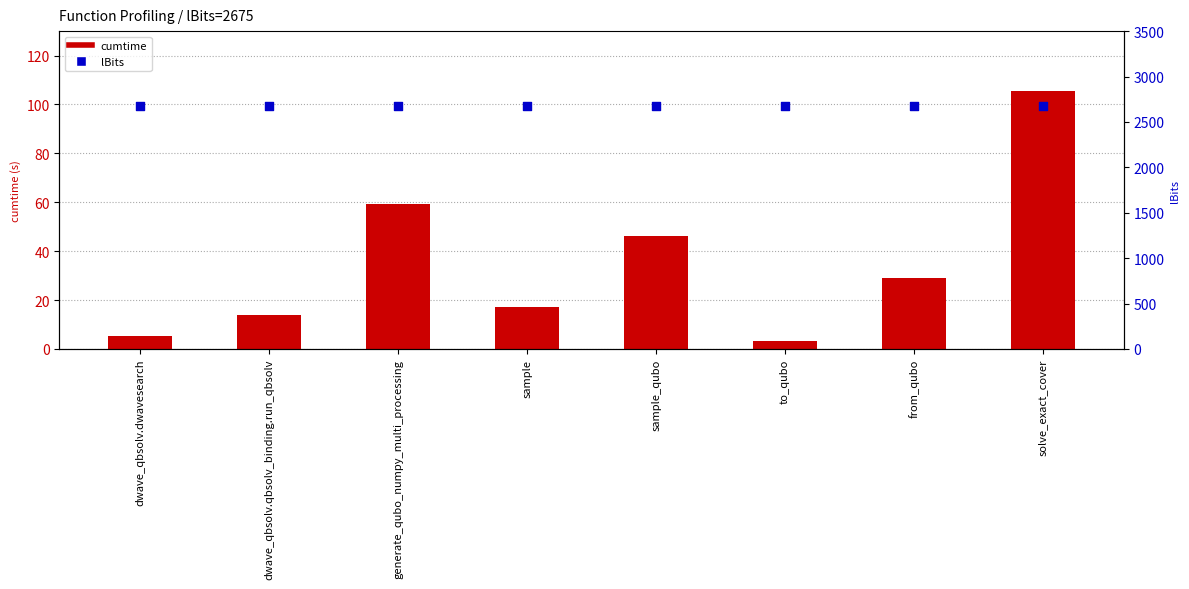

What are all the series names shown in the legend?

cumtime, lBits